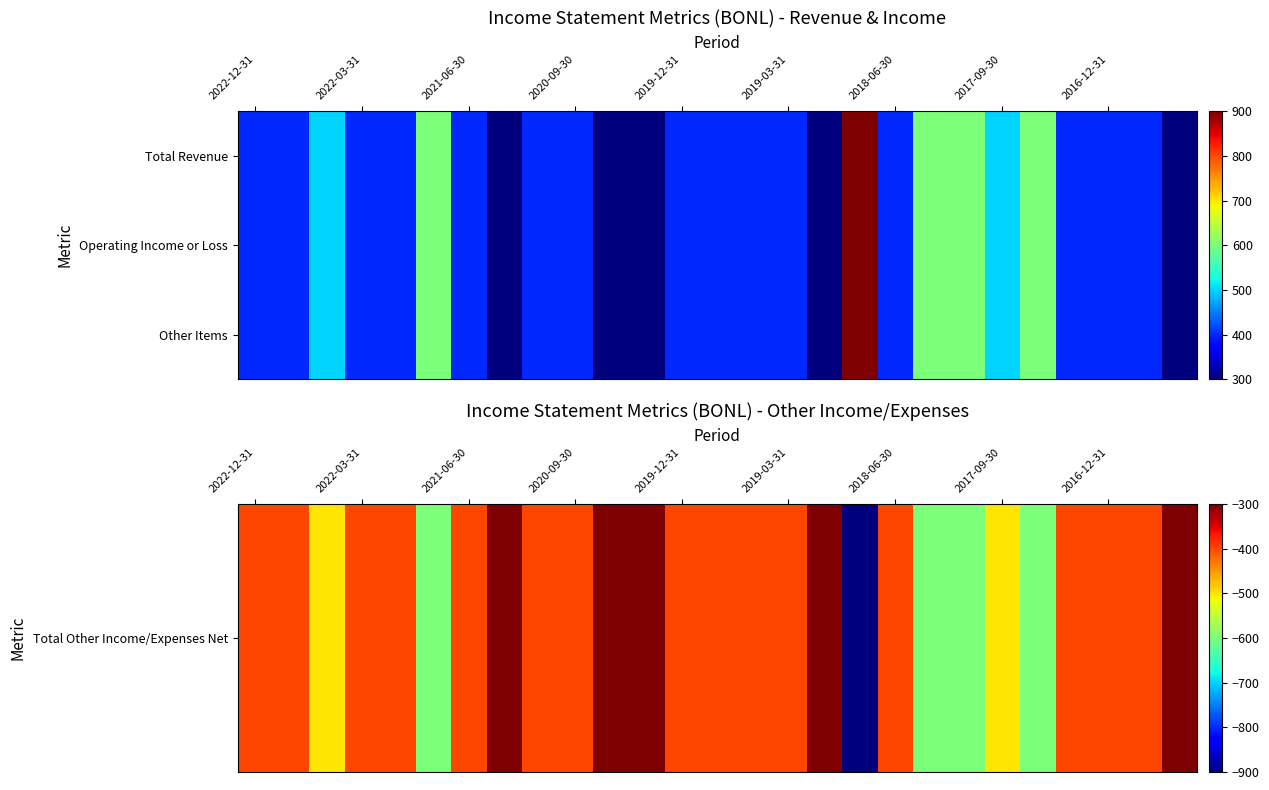

Which category has the highest value across all series?

17